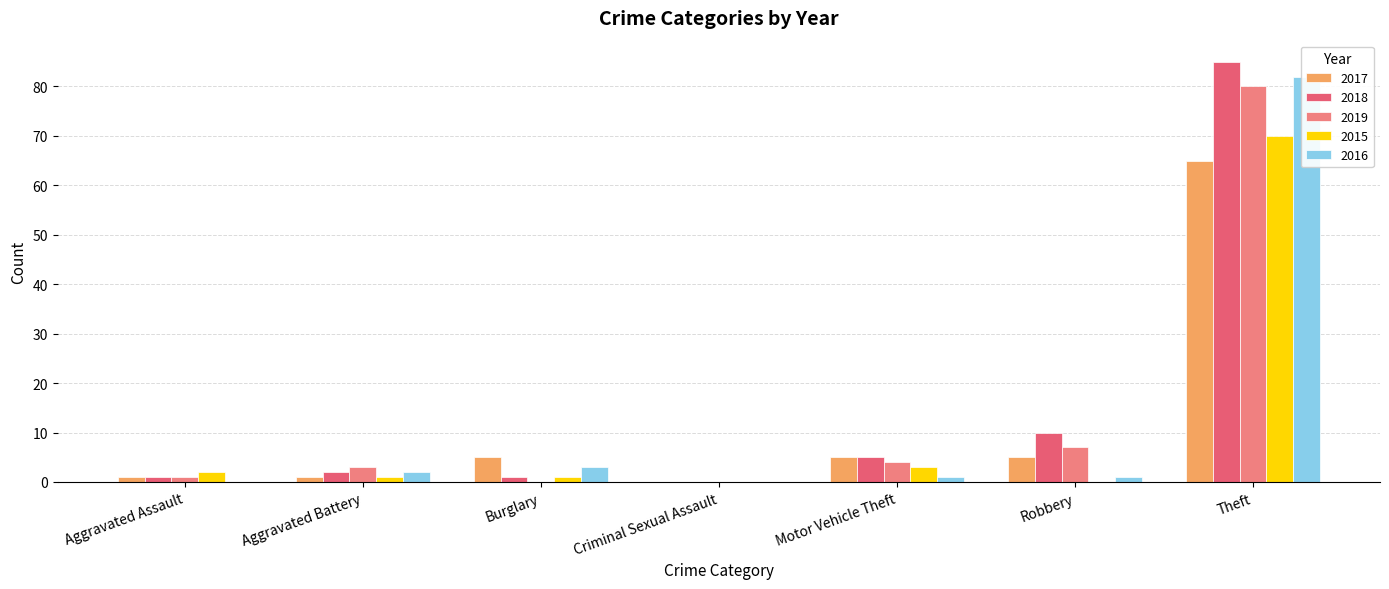

Is it true that 2019 equals 112 at Theft?

False